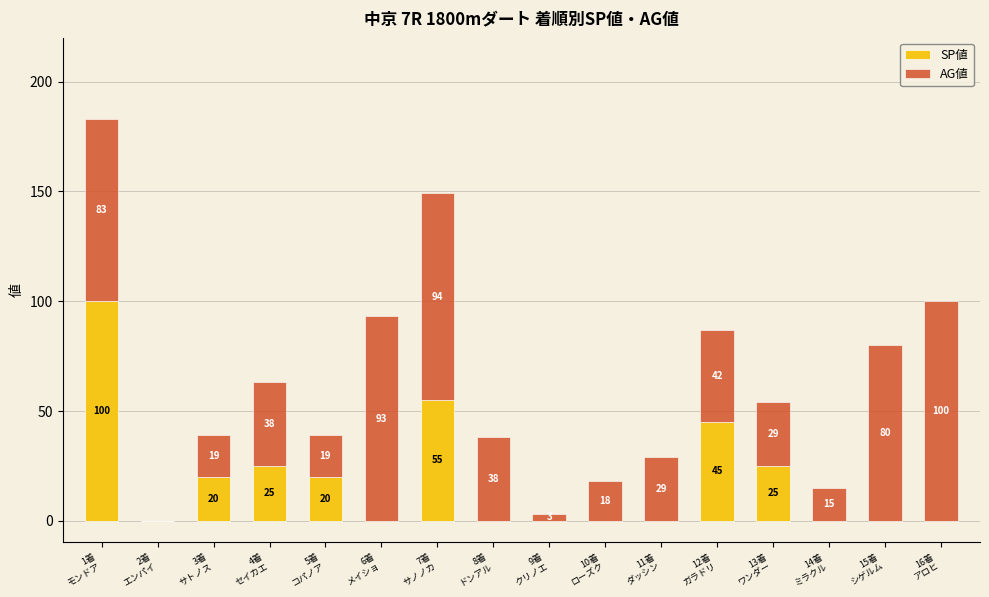

What is the highest value of the SP値 series?

100